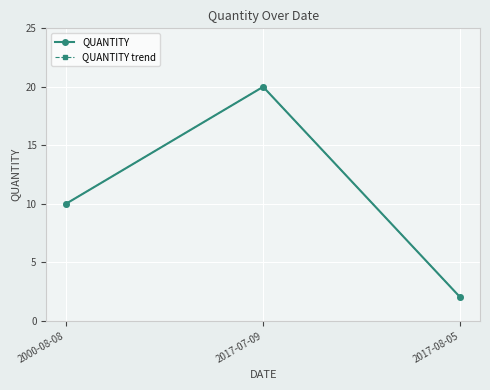

At which label does QUANTITY trend first exceed 10?

2017-07-09